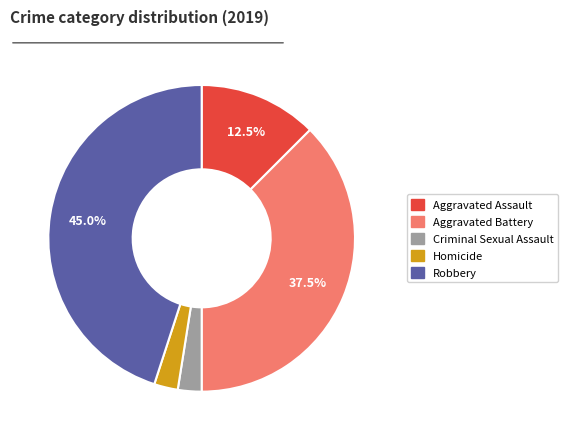

Does Homicide represent more than half of the total?

No